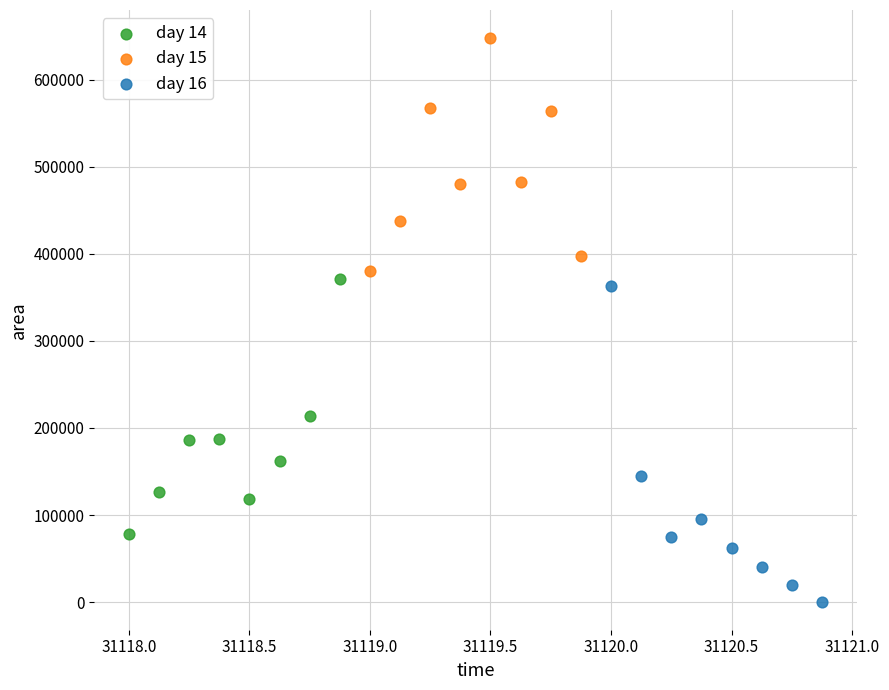

Which series contains the highest Y value?

day 15